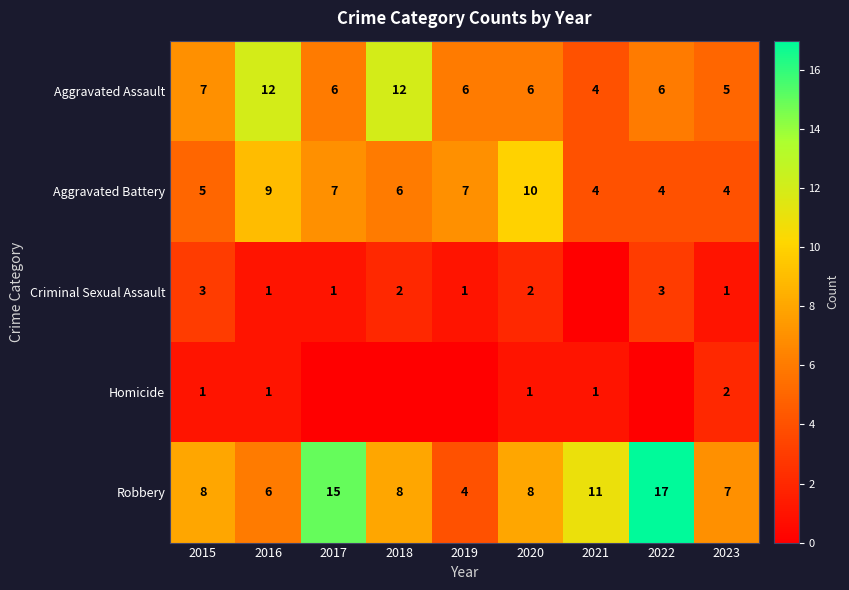

What is the sum of the Robbery values at 2015 and 2022?

25